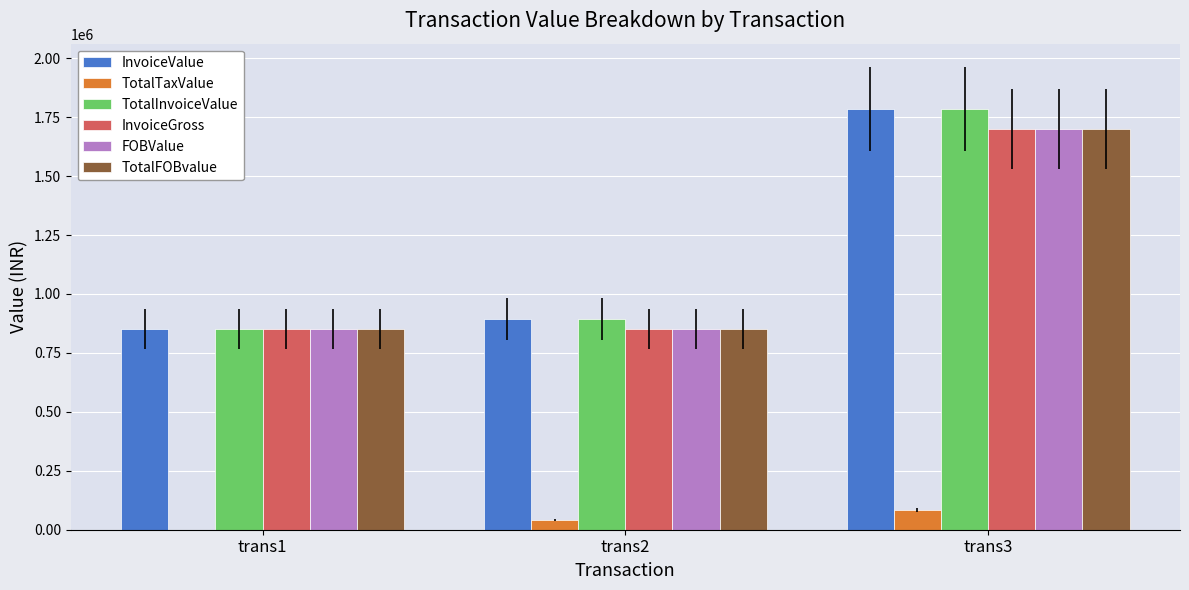

What is the sum of all TotalInvoiceValue values?

3527505